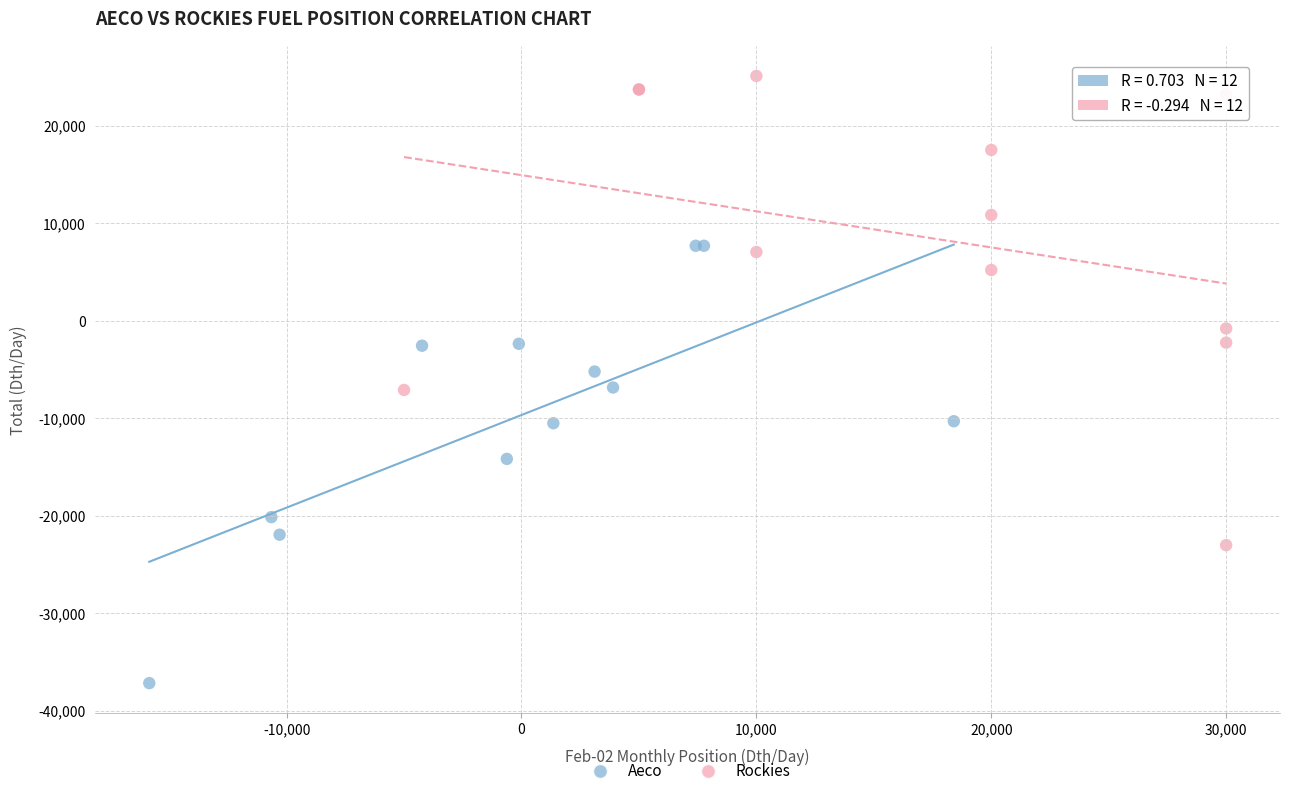

Which series has the largest Y range (max minus min)?

Rockies